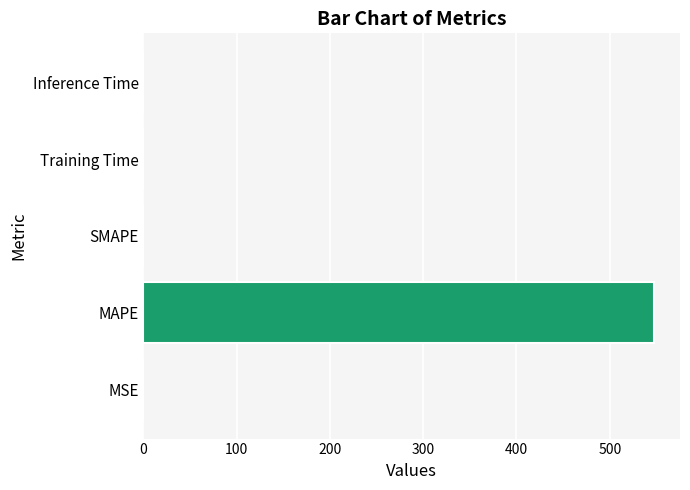

What is the approximate value at MAPE?

547.9